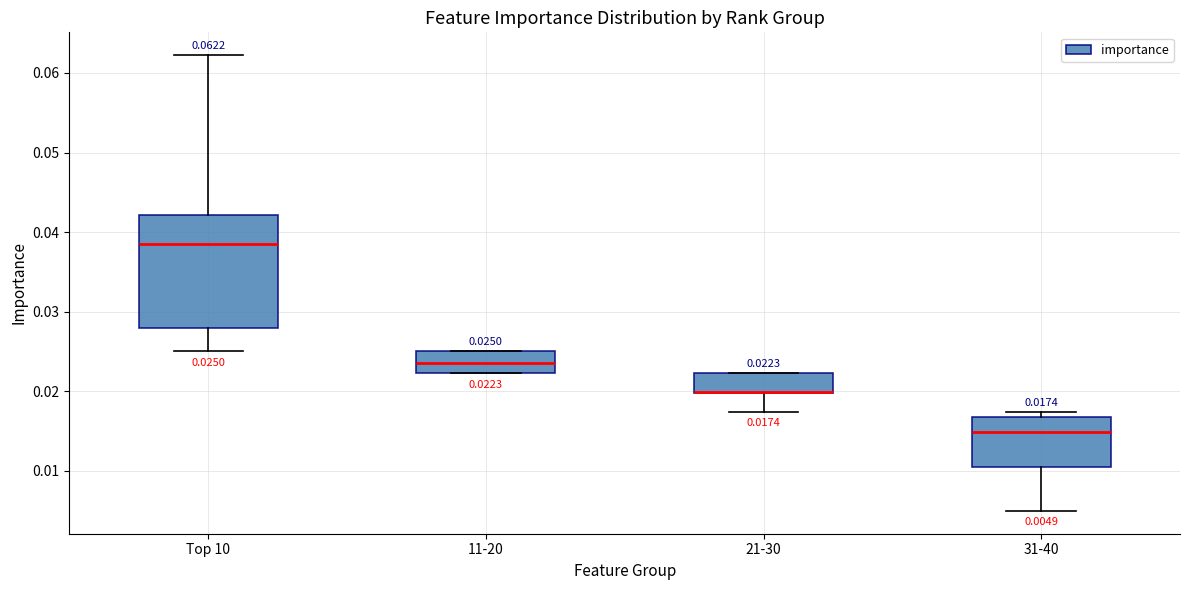

Comparing the boxes themselves (not the whiskers), which one is the tallest?

Top 10